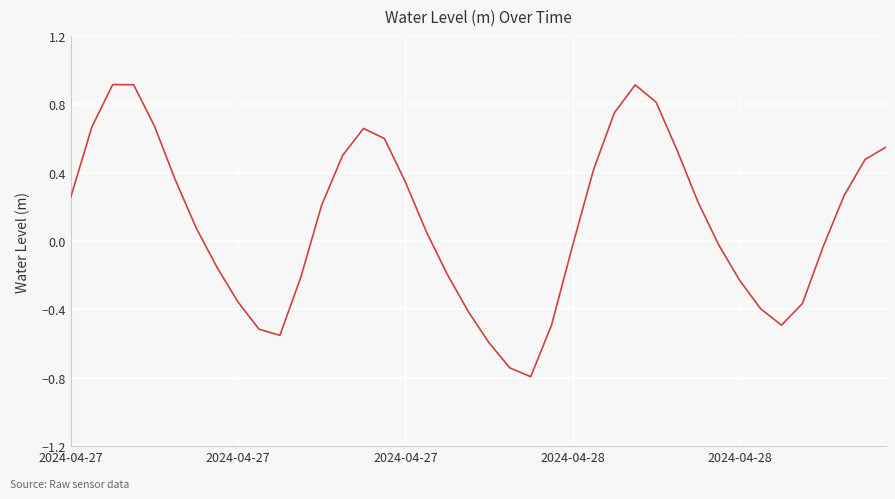

What is the difference between the maximum and minimum values?

1.7